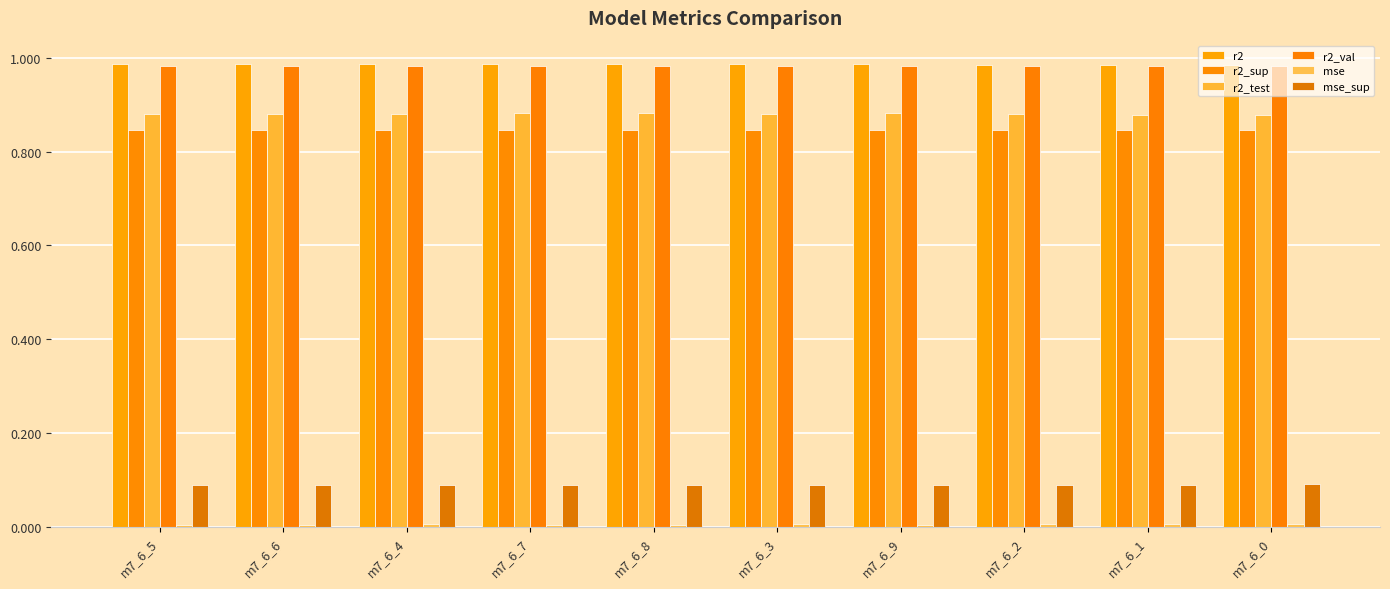

How many categories are shown in the chart?

10